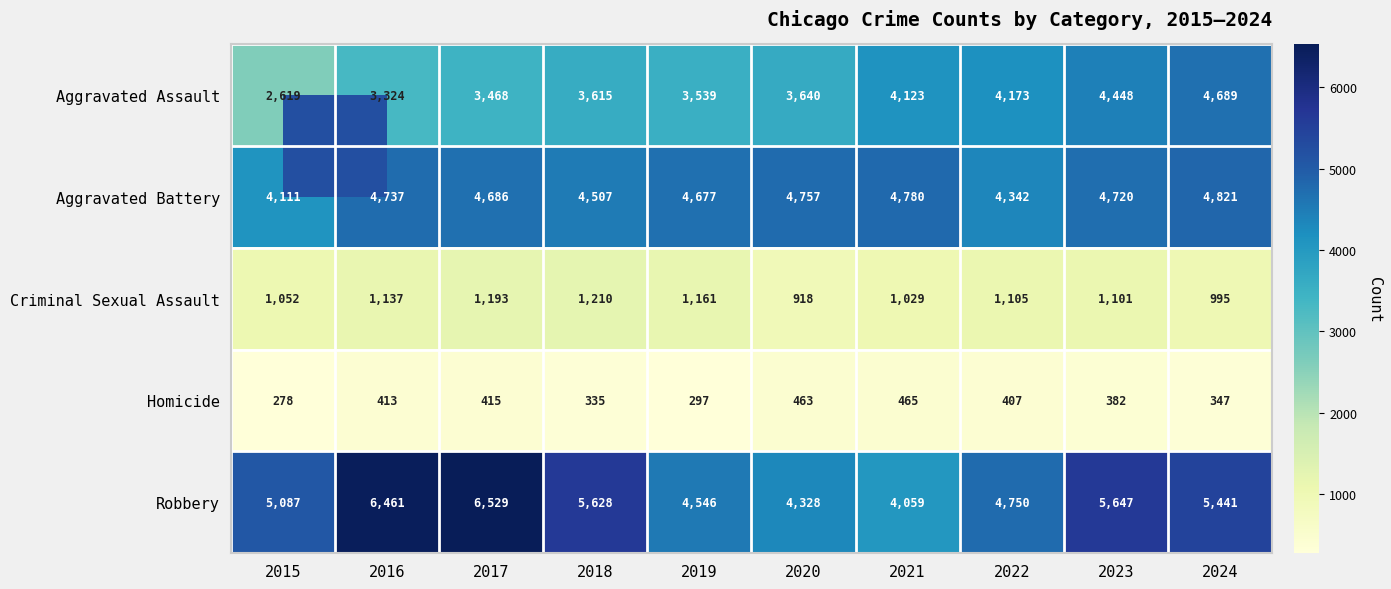

How many data points in Robbery are less than 5441?

5